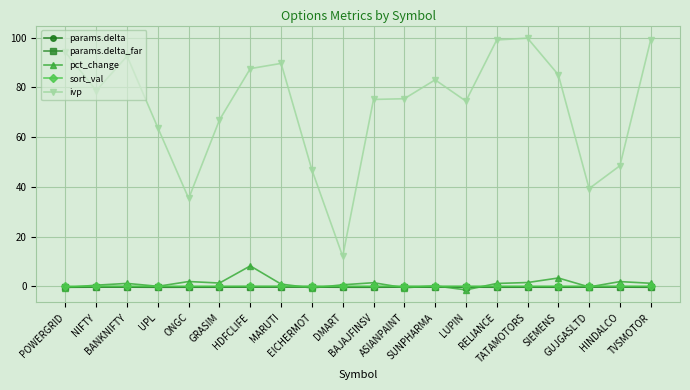

At which label does ivp reach its minimum?

DMART